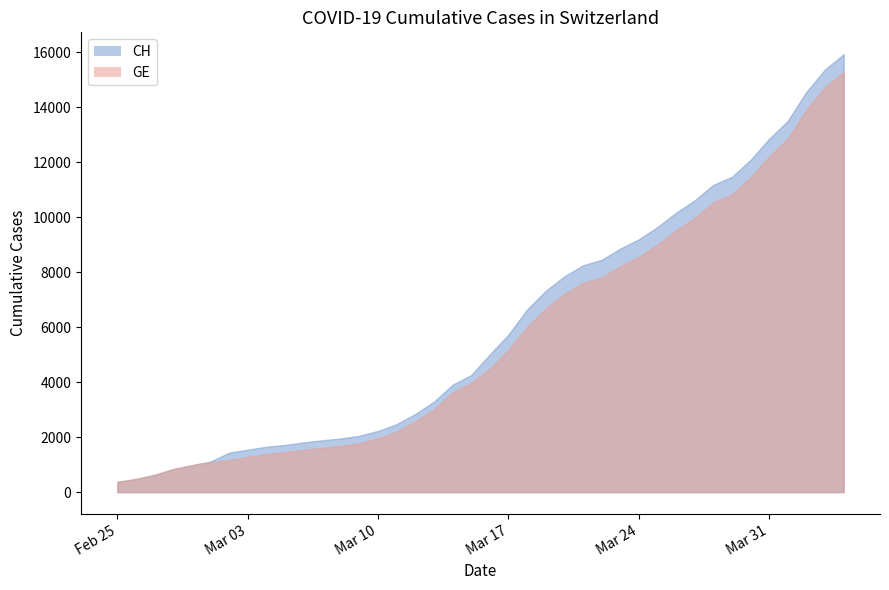

Does the chart have visible grid lines?

No